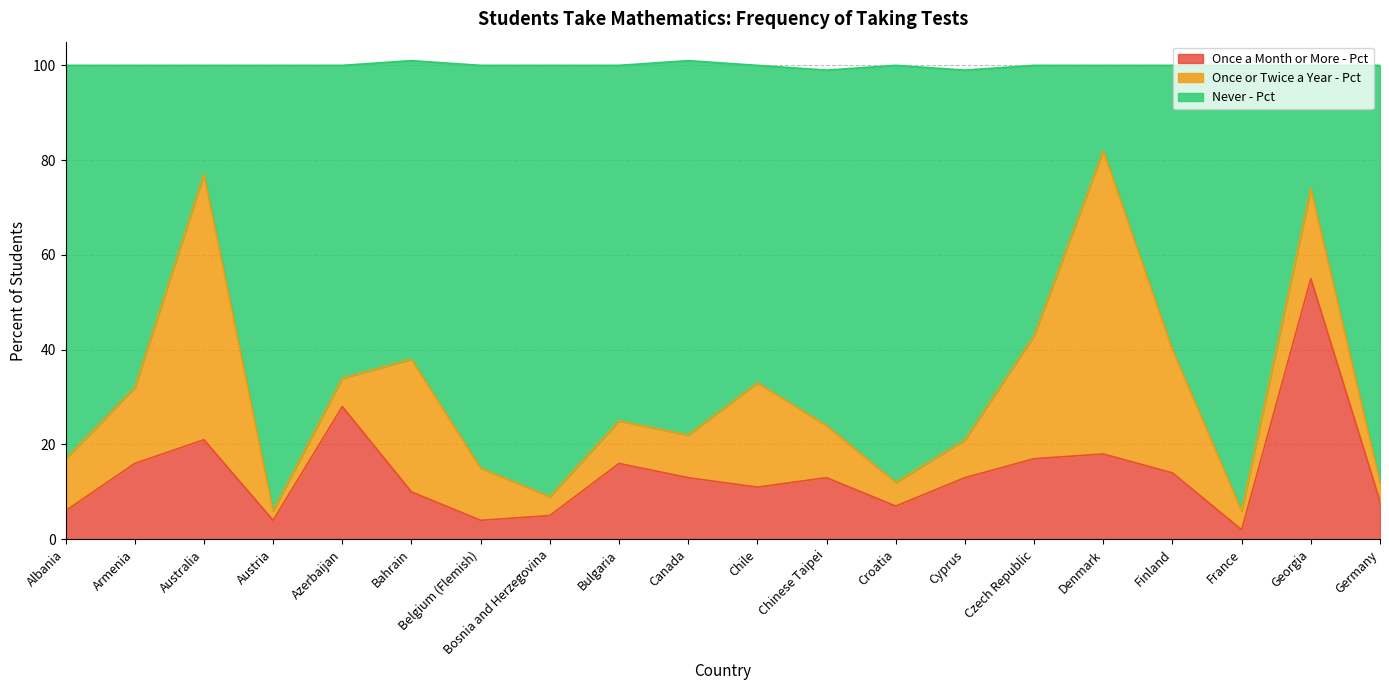

Which series has the largest range (max minus min)?

Never - Pct